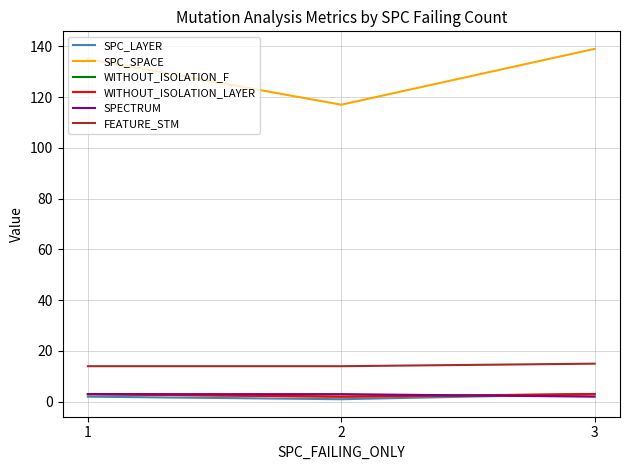

At which label is SPECTRUM closest to 2?

3